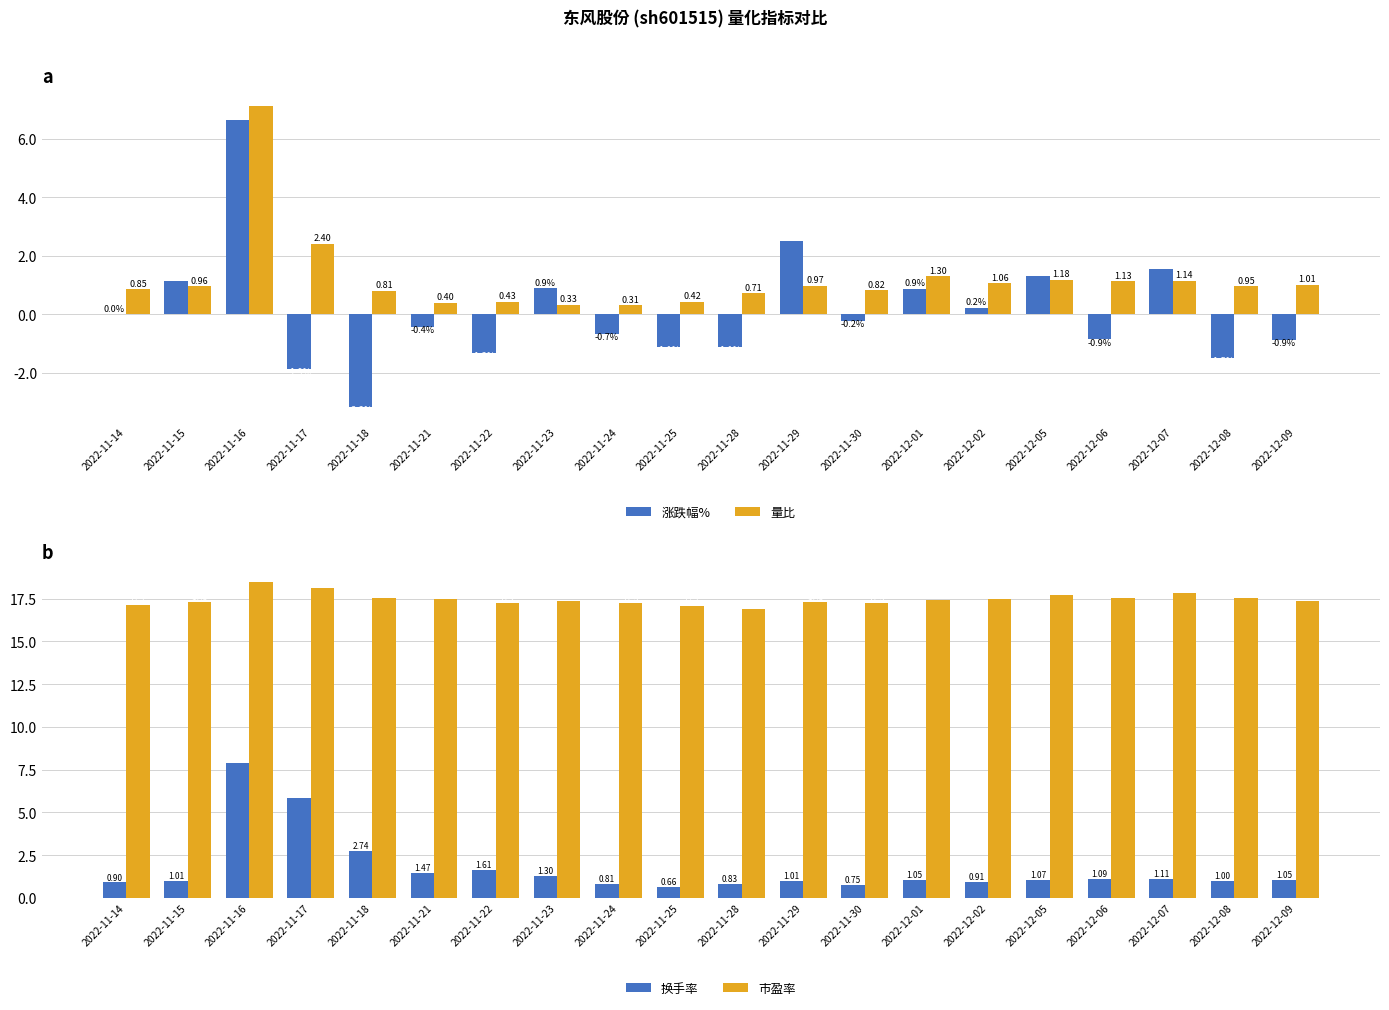

At which category does the chart reach its peak across all series?

2022-11-16